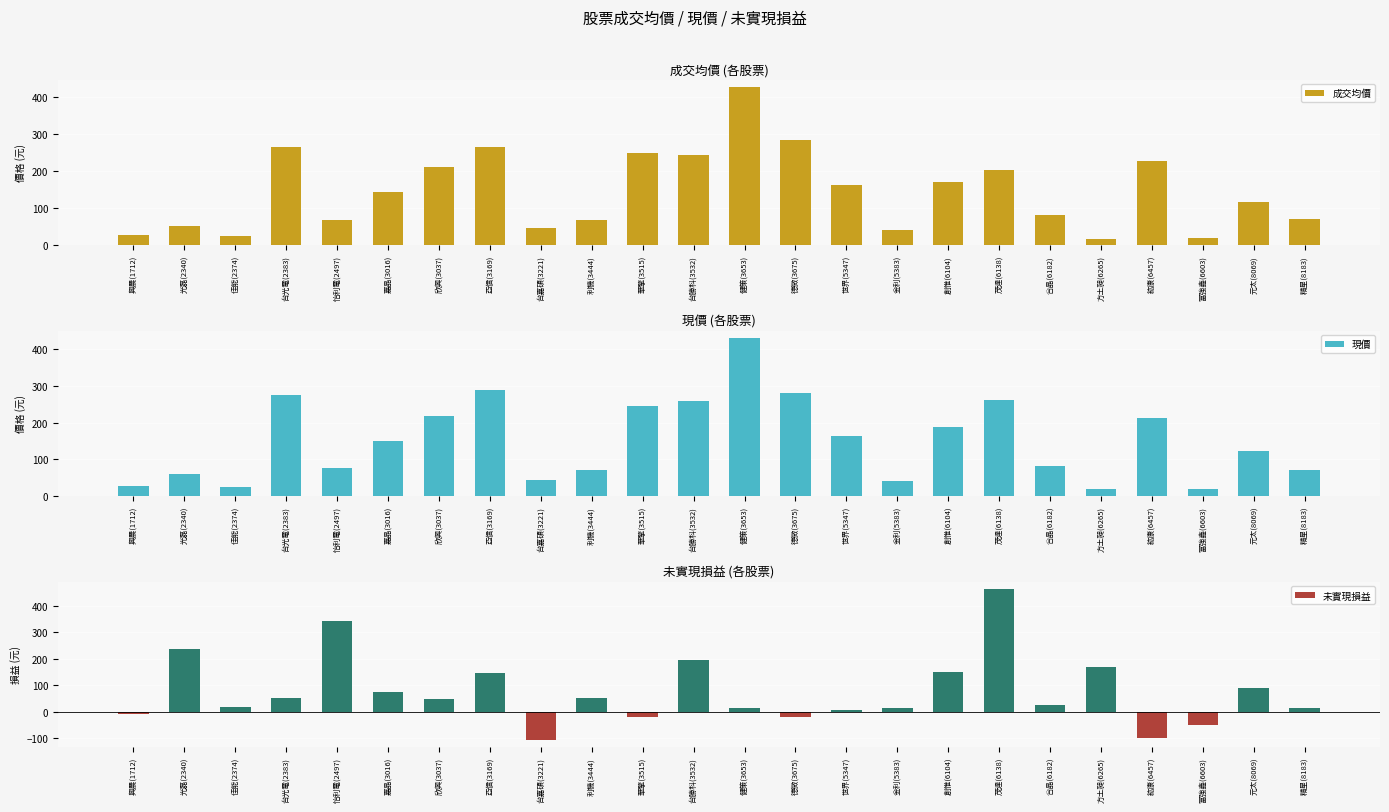

True or false: 現價 has a value of 19.4 at 方土昶(6265).

True